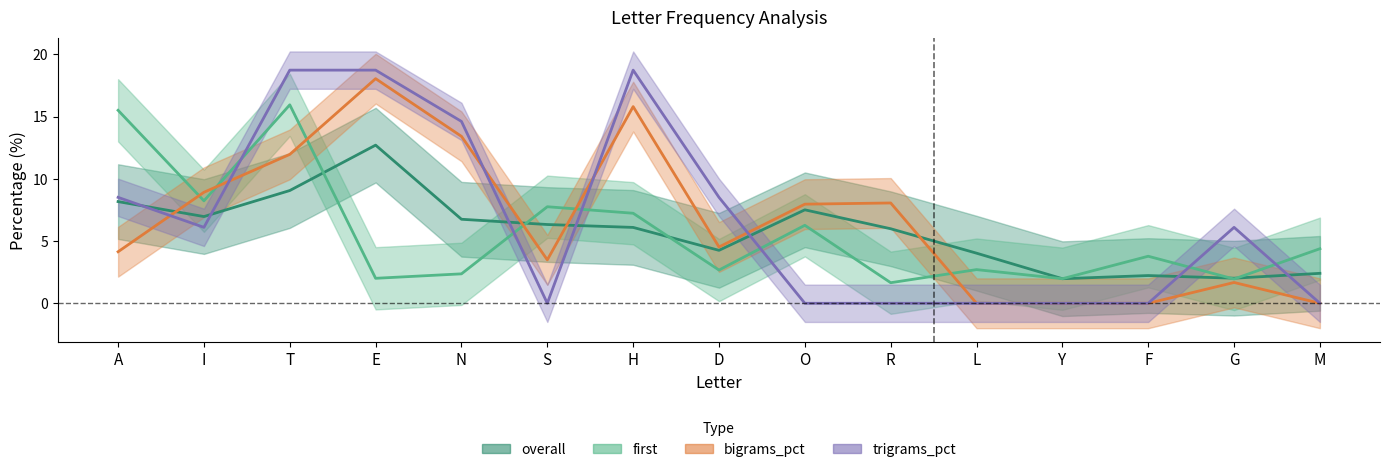

True or false: overall has more than 1 interior local peaks.

True